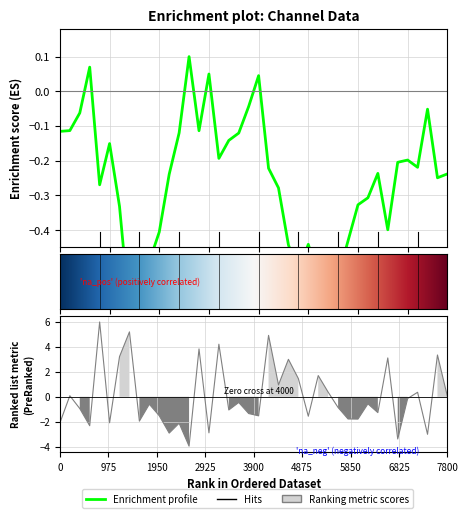

What is the minimum value shown in the chart?

-3.9